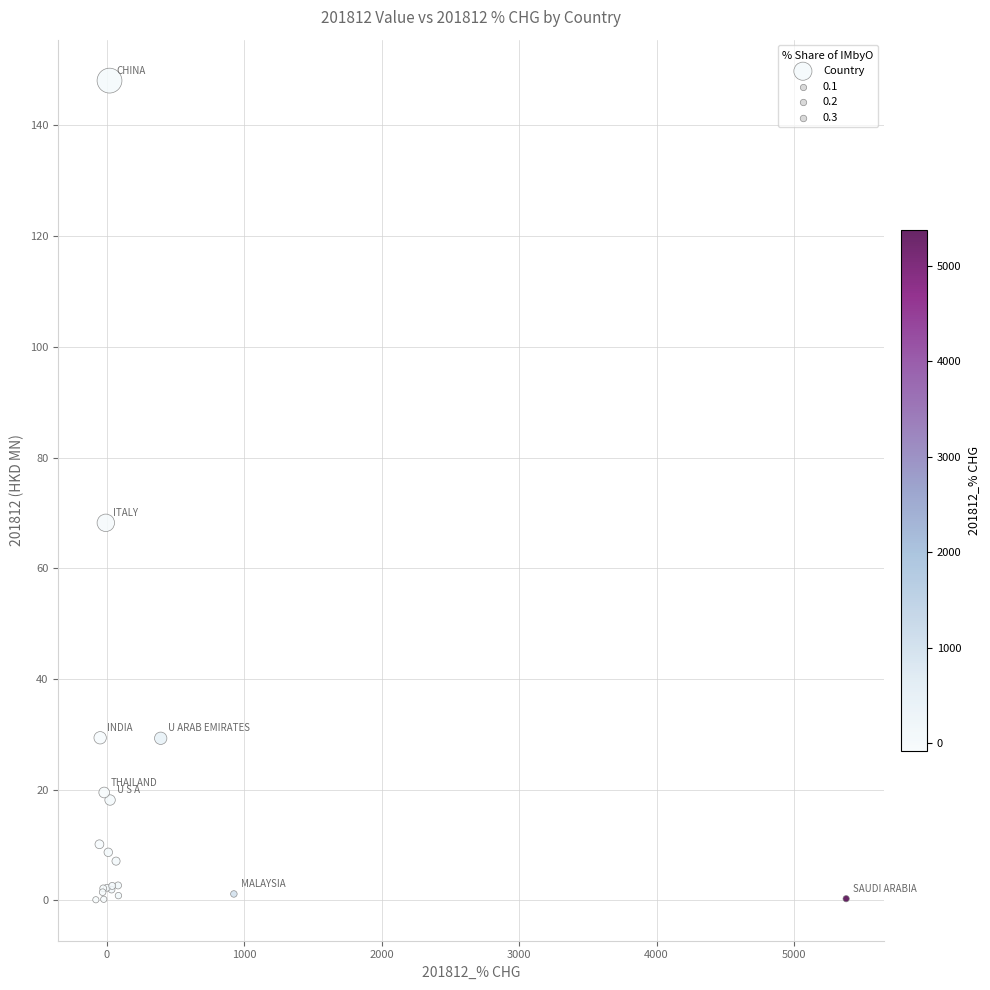

What Y value in the scatter plot is closest to 74?

68.2